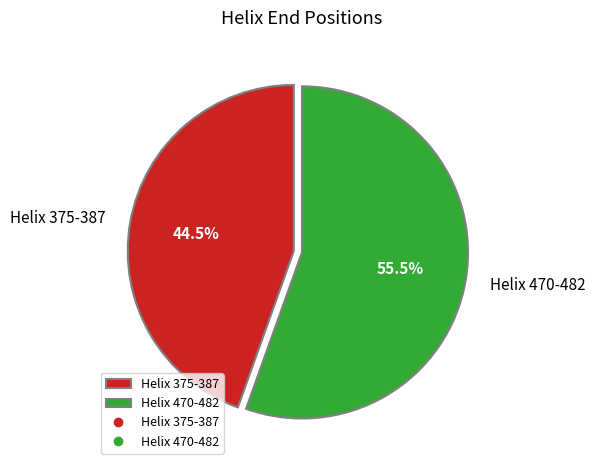

What is the ratio of the value at Helix 375-387 to the value at Helix 470-482?

0.8